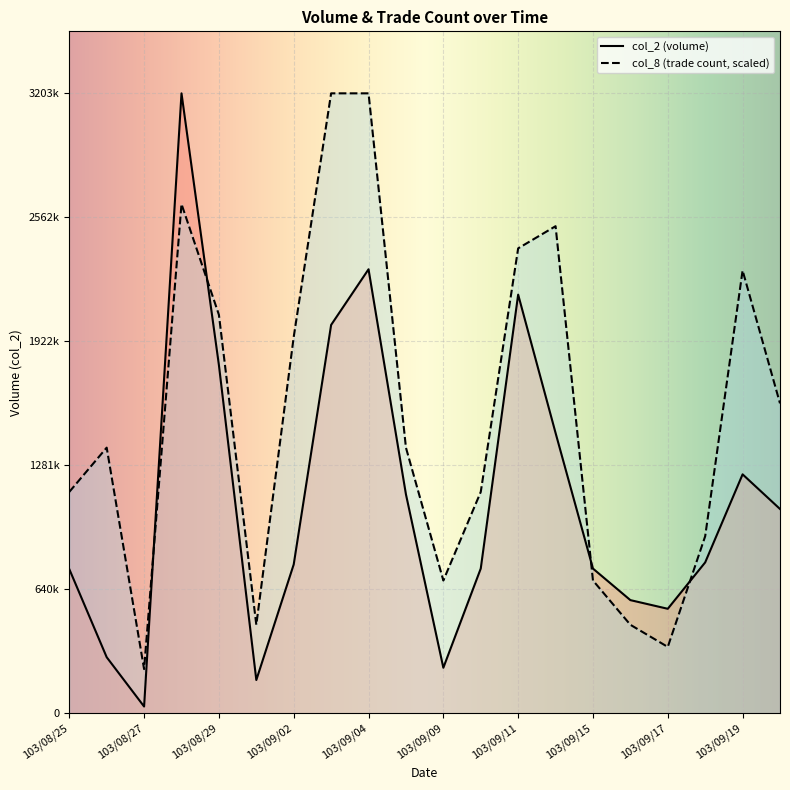

Does the chart display data point markers on the line(s)?

No